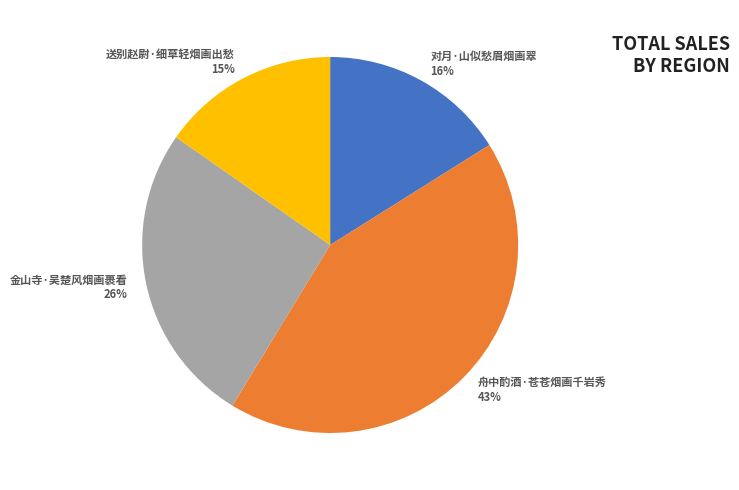

Approximately how many times larger is the value at 送别赵尉·细草轻烟画出愁 compared to 金山寺·吴楚风烟画裹看?

0.6